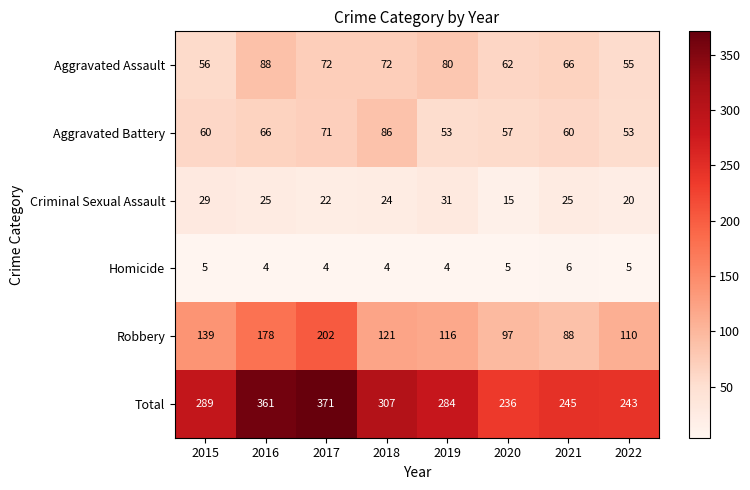

What is the difference between the second highest and second lowest values in the Total series?

118